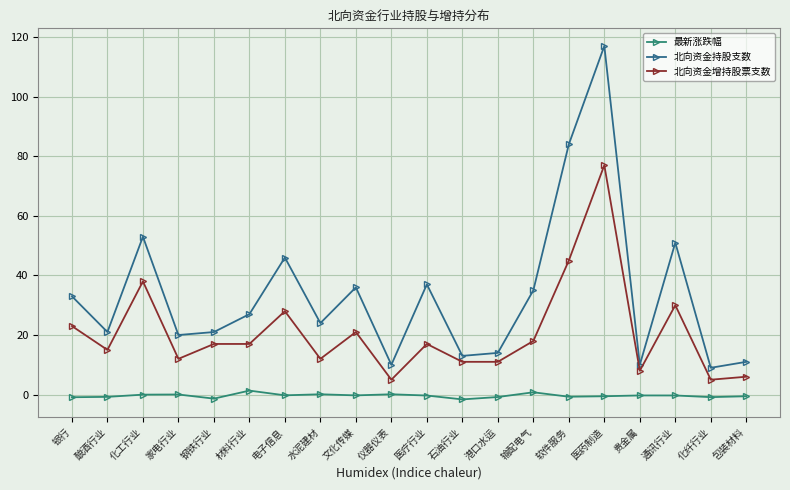

How many data points in 北向资金持股支数 are less than 27?

10